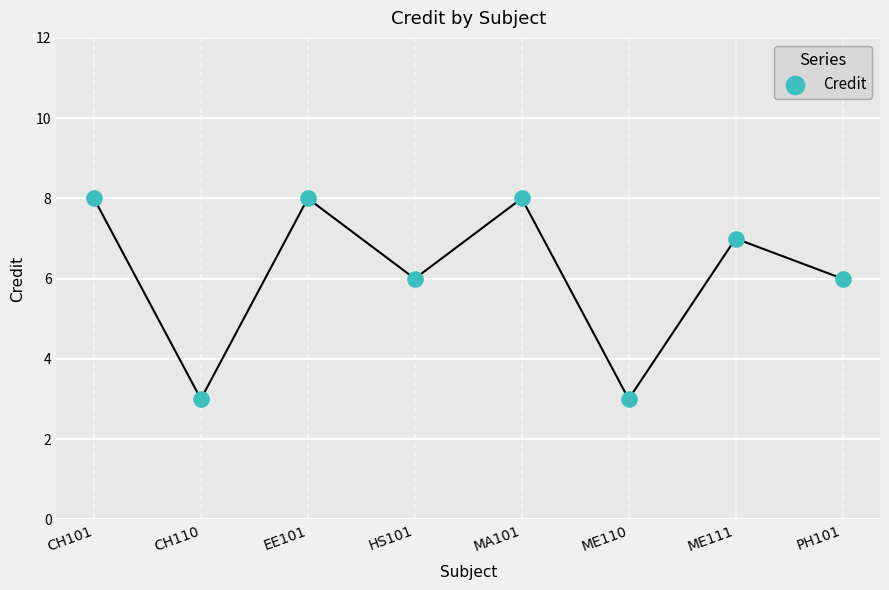

What is the average Y value?

6